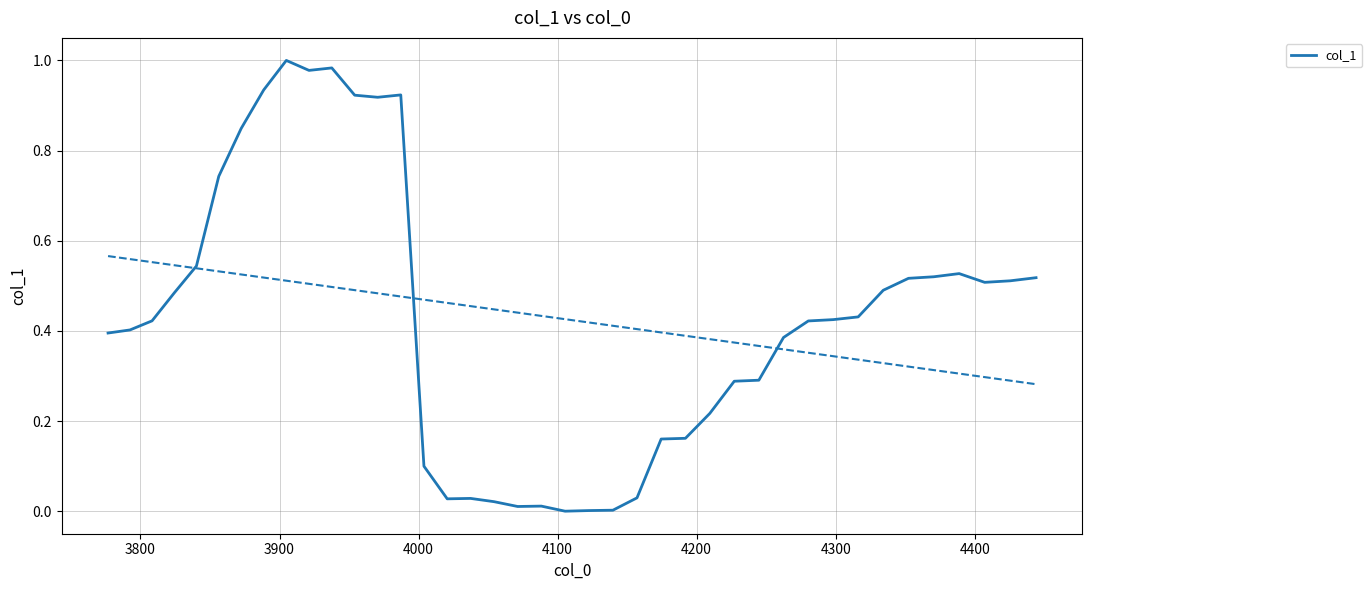

Count the number of data series in this chart.

1